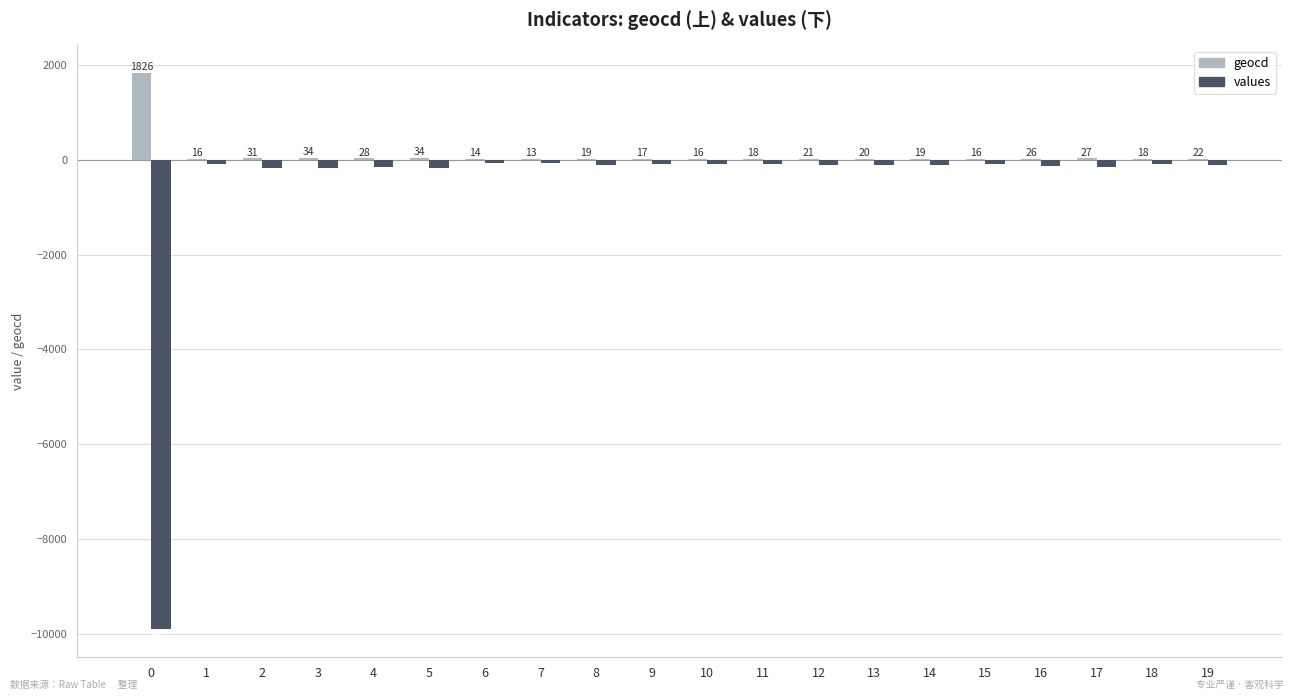

How many categories are shown in the chart?

20